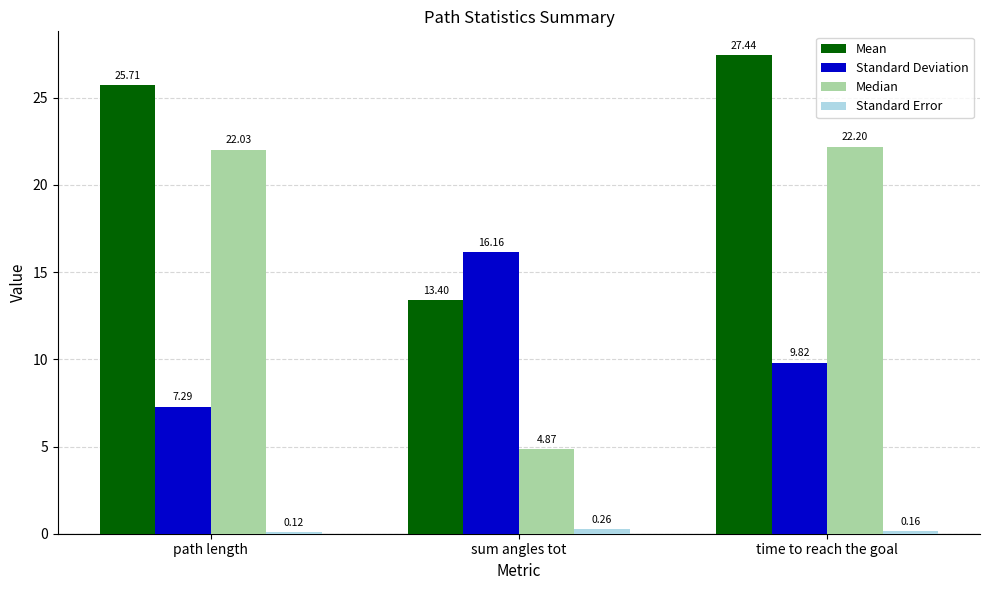

What is the difference between the Median values at sum angles tot and time to reach the goal?

17.3